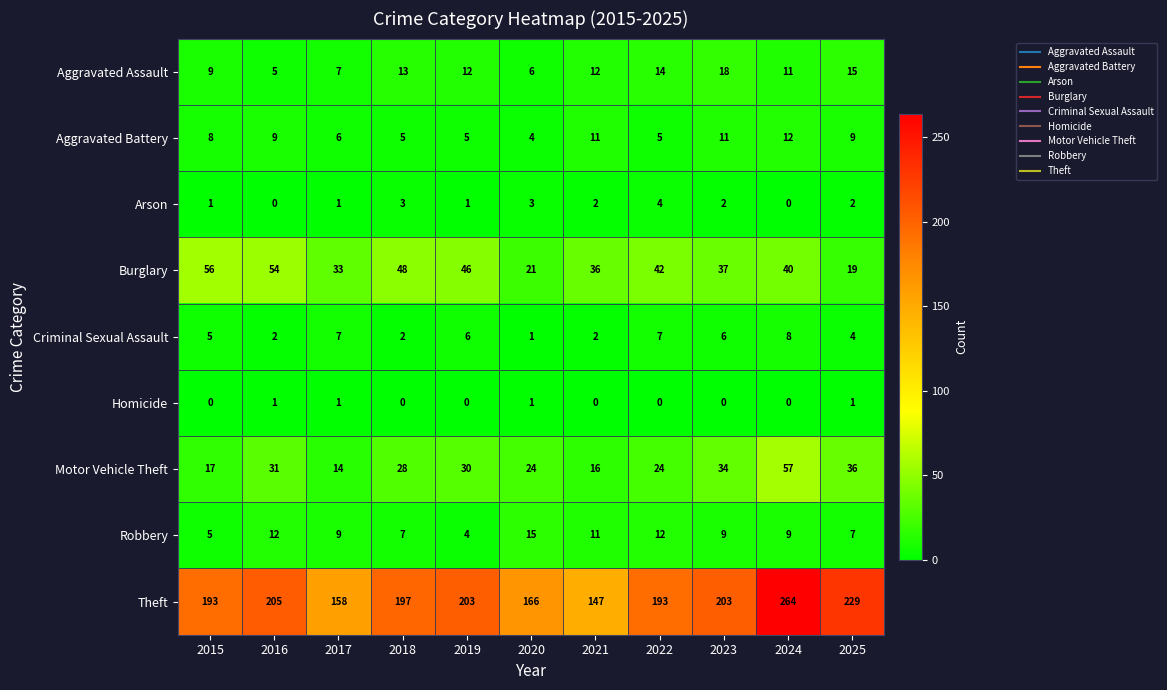

Is it true that Burglary equals 54 at 2016?

True